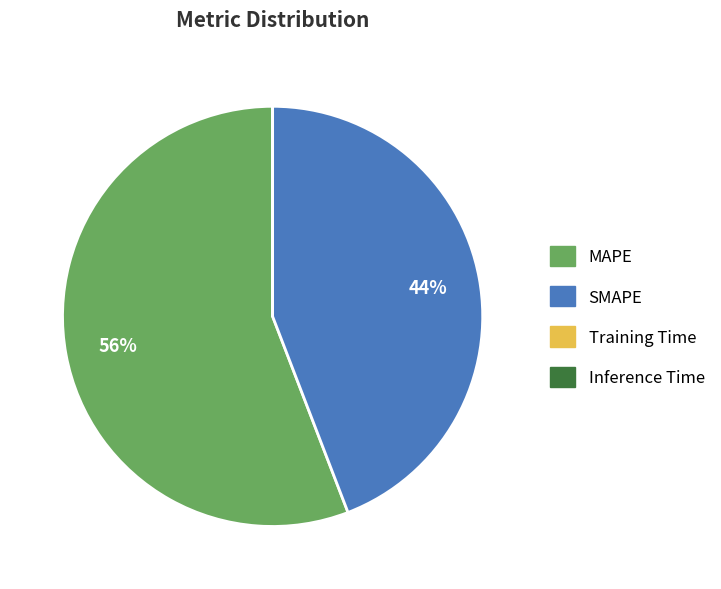

What percentage is the MAPE slice, to the nearest percent?

56%